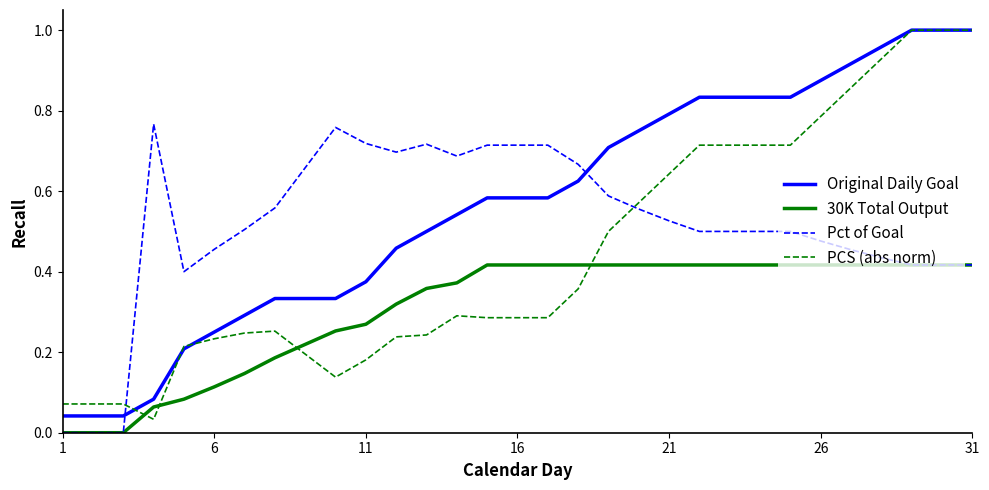

Which series ends up on top after the final intersection of Pct of Goal and PCS (abs norm)?

PCS (abs norm)